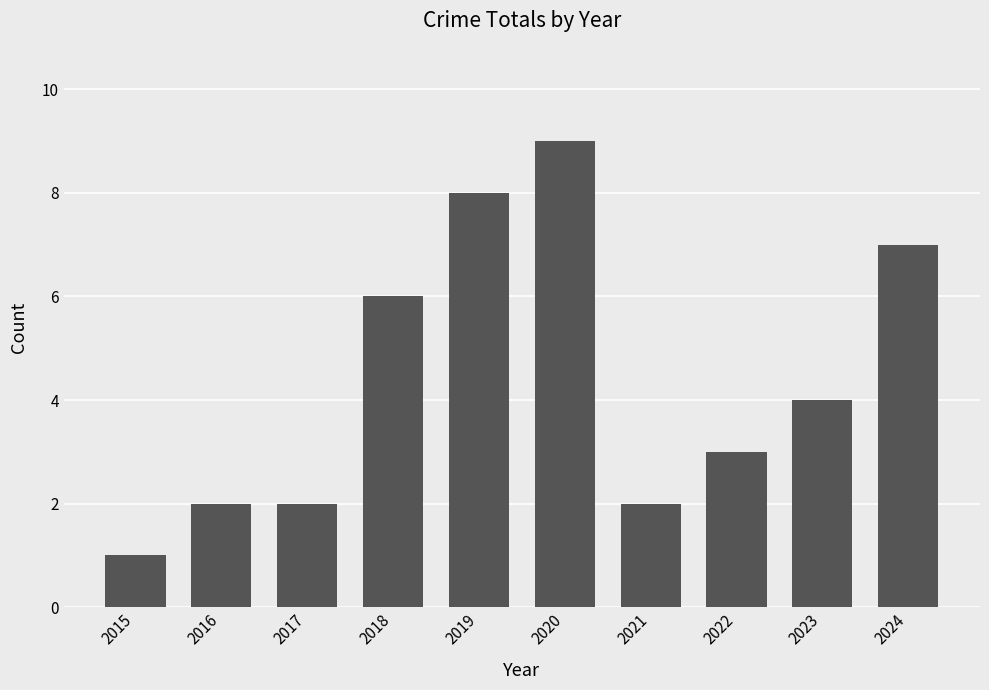

Reading right to left, what are all the values shown in this chart?

7	4	3	2	9	8	6	2	2	1